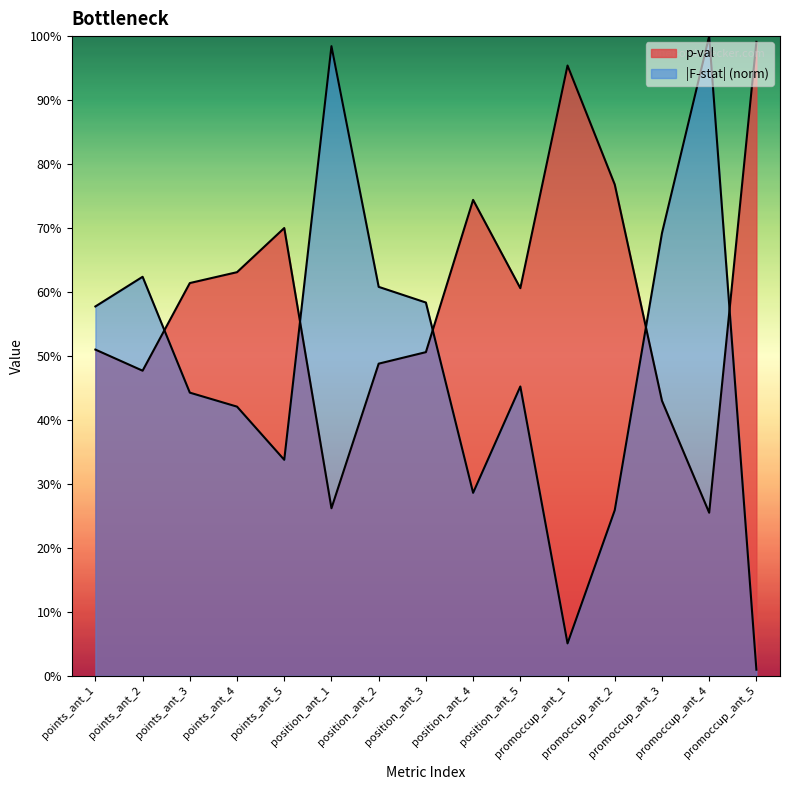

What is the difference between the maximum and minimum values?

0.7